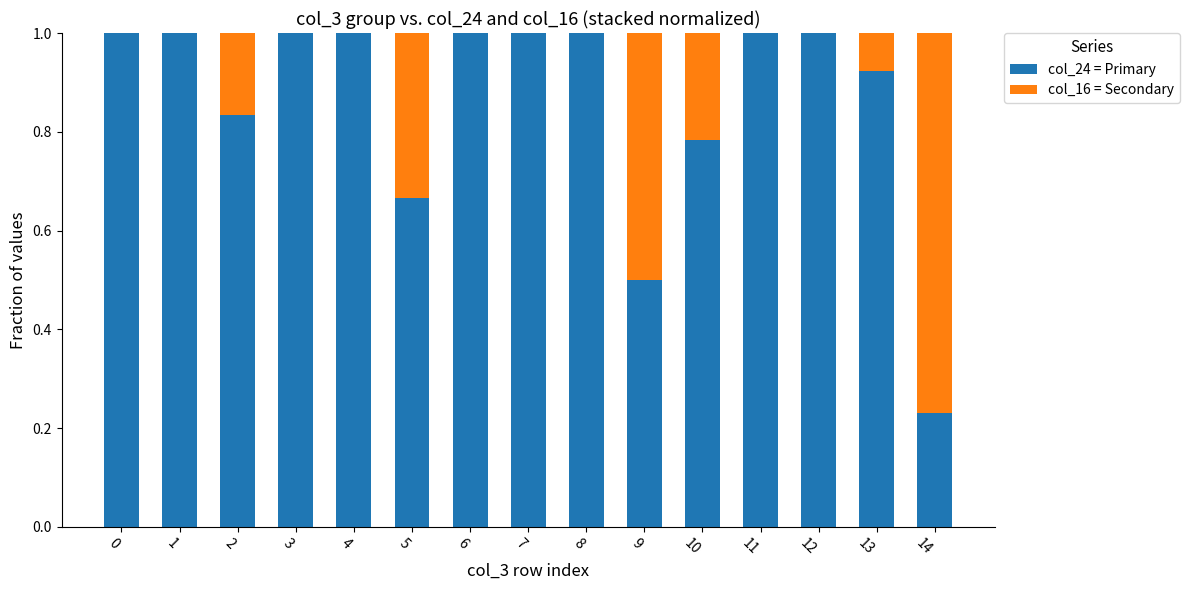

What is the total value across all series at 3?

1.0